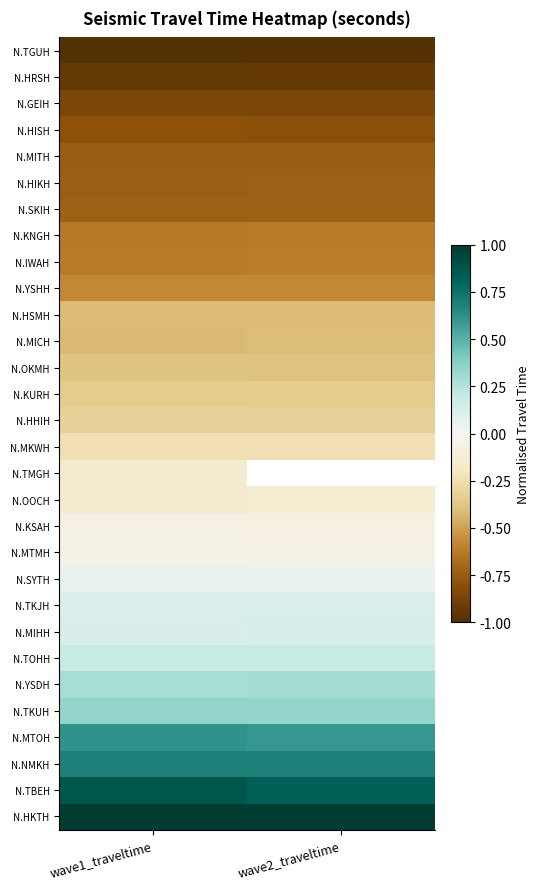

List the series in order of their peak value, highest first.

N.HKTH, N.TBEH, N.NMKH, N.MTOH, N.TKUH, N.YSDH, N.TOHH, N.MIHH, N.TKJH, N.SYTH, N.MTMH, N.KSAH, N.OOCH, N.TMGH, N.MKWH, N.HHIH, N.KURH, N.OKMH, N.MICH, N.HSMH, N.YSHH, N.IWAH, N.KNGH, N.SKIH, N.HIKH, N.MITH, N.HISH, N.GEIH, N.HRSH, N.TGUH